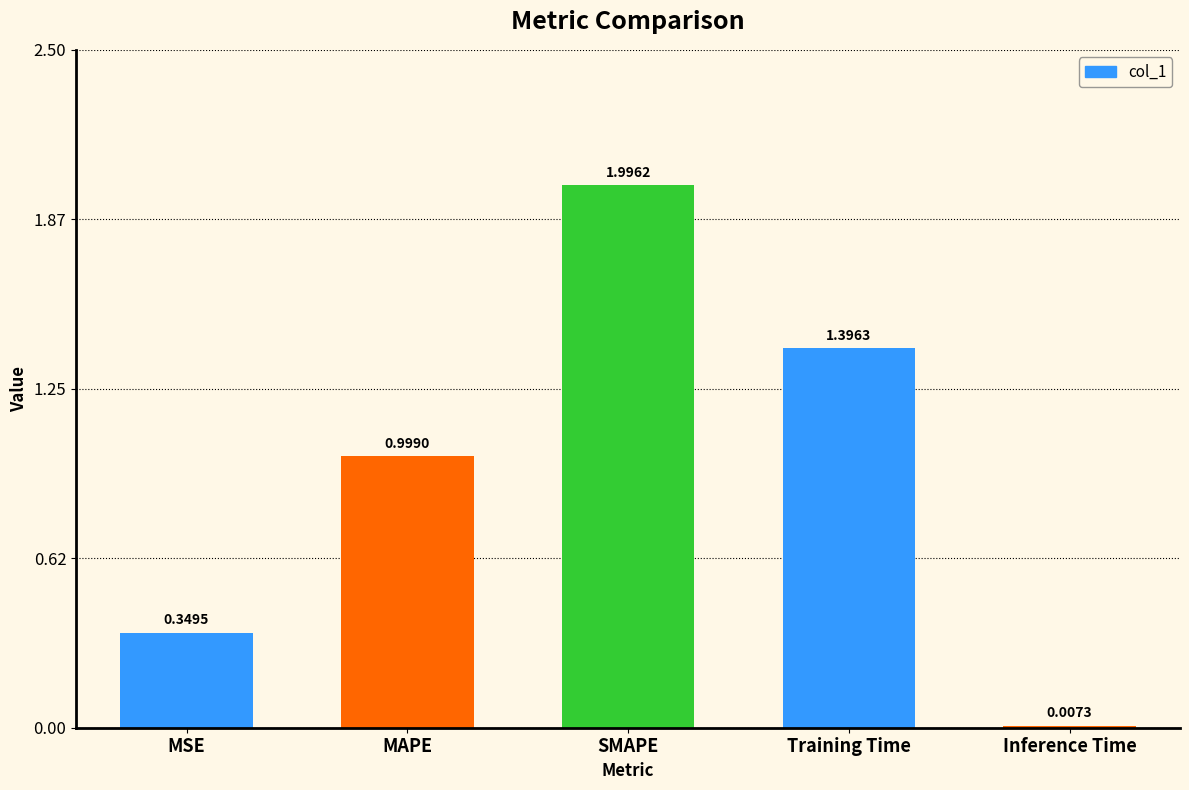

What is the sum of the values at MAPE and SMAPE?

3.0